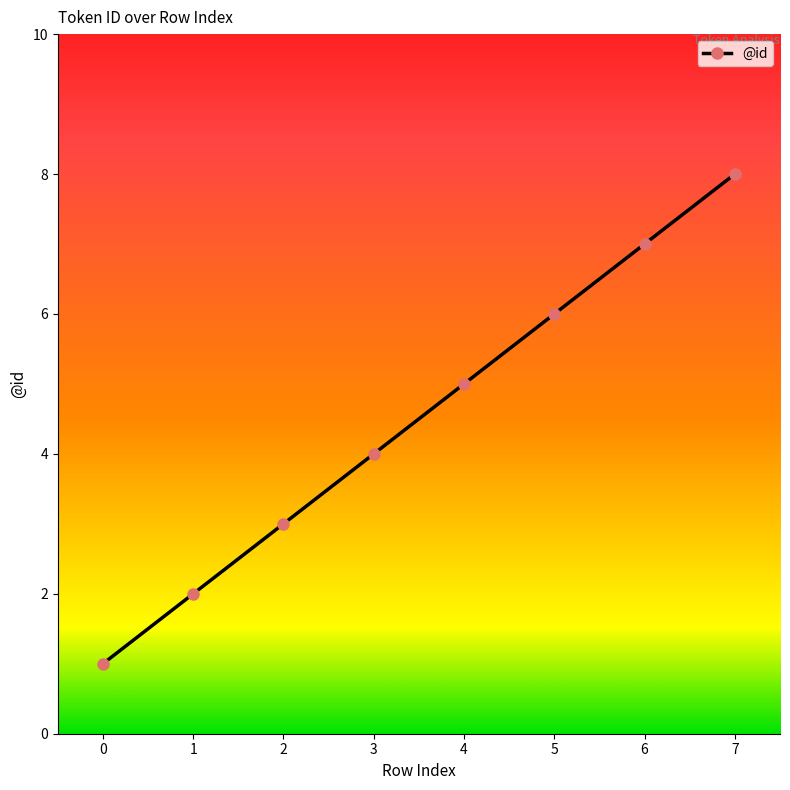

Reading left to right, extract all data points from this chart.

0=1	1=2	2=3	3=4	4=5	5=6	6=7	7=8